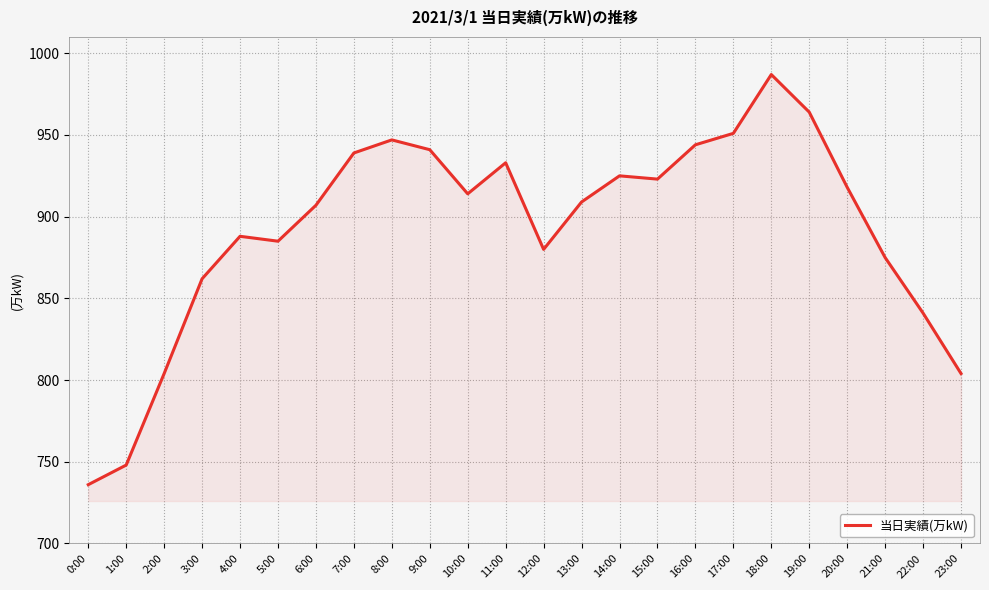

What is the minimum value shown in the chart?

736